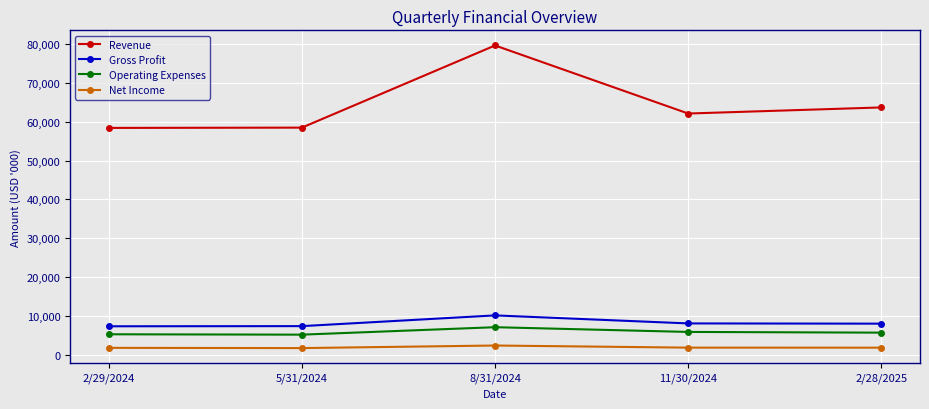

Which label corresponds to the largest value in the chart?

8/31/2024